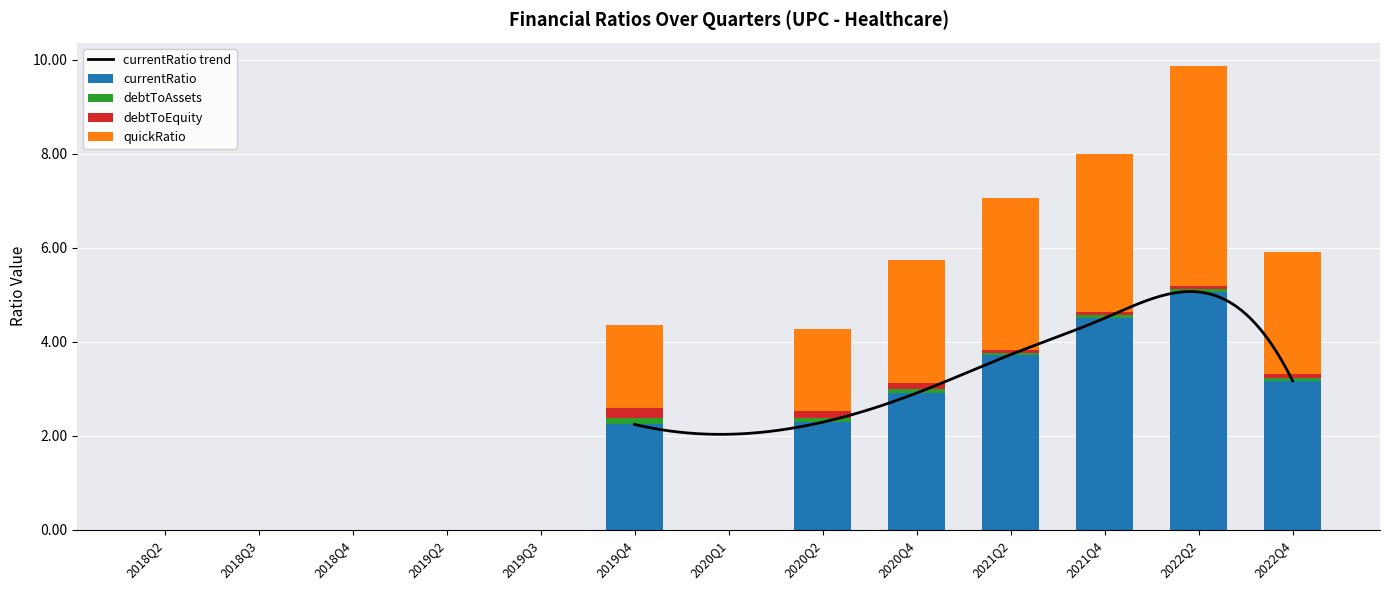

Reading left to right, extract all data points from this chart.

currentRatio: 2018Q2=0.0	2018Q3=0.0	2018Q4=0.0	2019Q2=0.0	2019Q3=0.0	2019Q4=2.2	2020Q1=0.0	2020Q2=2.3	2020Q4=2.9	2021Q2=3.7	2021Q4=4.5	2022Q2=5.1	2022Q4=3.2
debtToAssets: 2018Q2=0.0	2018Q3=0.0	2018Q4=0.0	2019Q2=0.0	2019Q3=0.0	2019Q4=0.1	2020Q1=0.0	2020Q2=0.1	2020Q4=0.1	2021Q2=0.0	2021Q4=0.1	2022Q2=0.1	2022Q4=0.1
debtToEquity: 2018Q2=0.0	2018Q3=0.0	2018Q4=0.0	2019Q2=0.0	2019Q3=0.0	2019Q4=0.2	2020Q1=0.0	2020Q2=0.1	2020Q4=0.1	2021Q2=0.1	2021Q4=0.1	2022Q2=0.1	2022Q4=0.1
quickRatio: 2018Q2=0.0	2018Q3=0.0	2018Q4=0.0	2019Q2=0.0	2019Q3=0.0	2019Q4=1.8	2020Q1=0.0	2020Q2=1.7	2020Q4=2.6	2021Q2=3.2	2021Q4=3.4	2022Q2=4.7	2022Q4=2.6